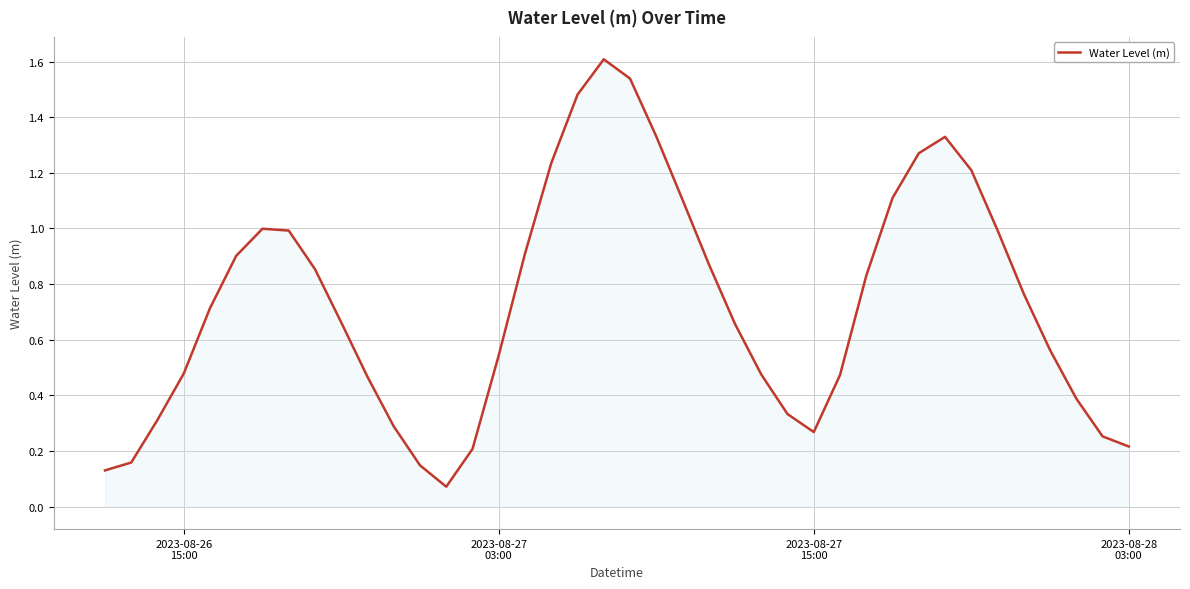

What is the maximum value shown in the chart?

1.6